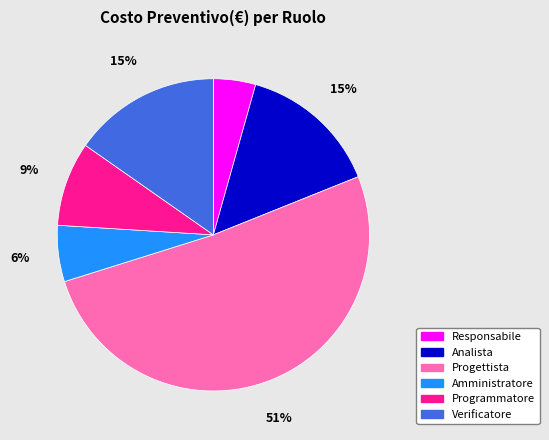

Which category has the biggest portion of the pie?

Progettista